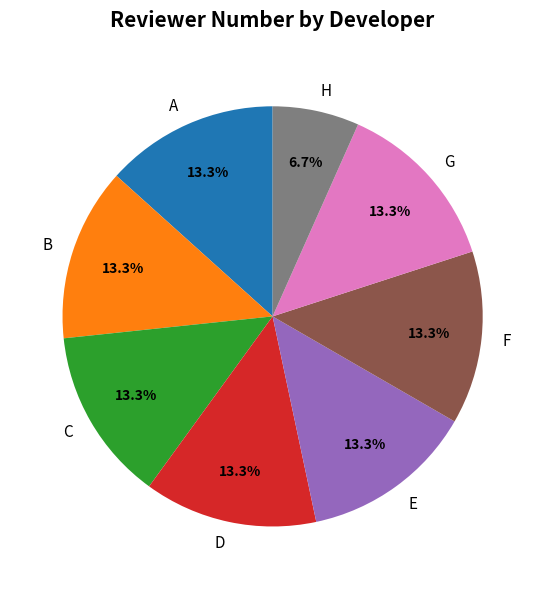

Is it true that F is 13% of the pie?

True